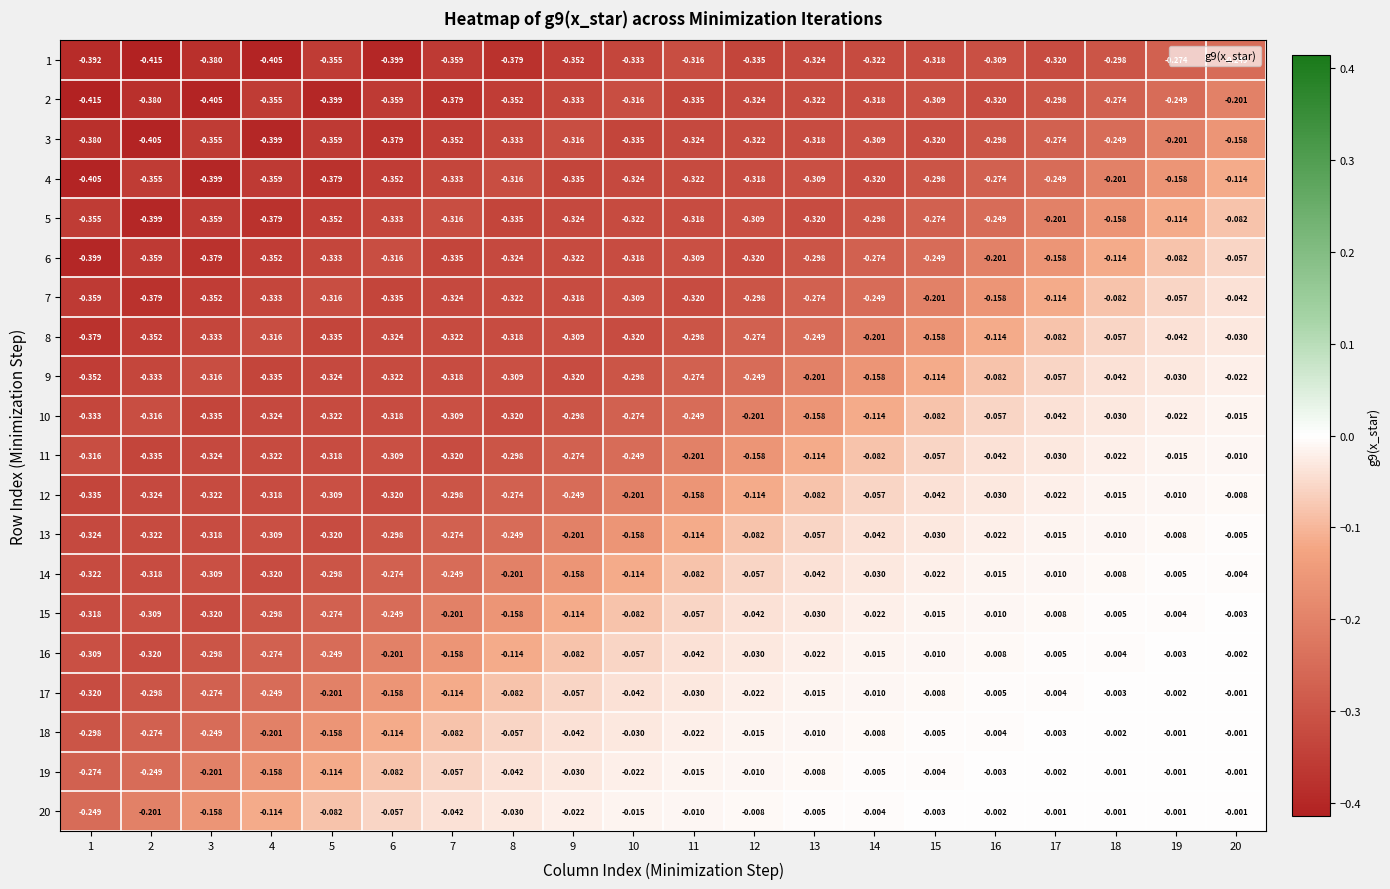

Which series changed the most between 5 and 6?

16